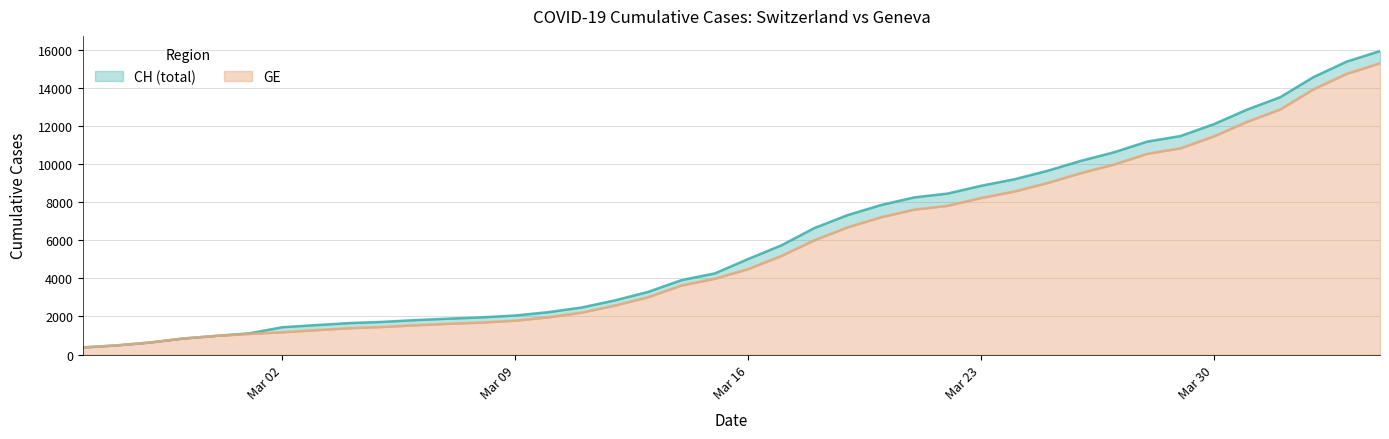

How many lines are shown in the chart?

2